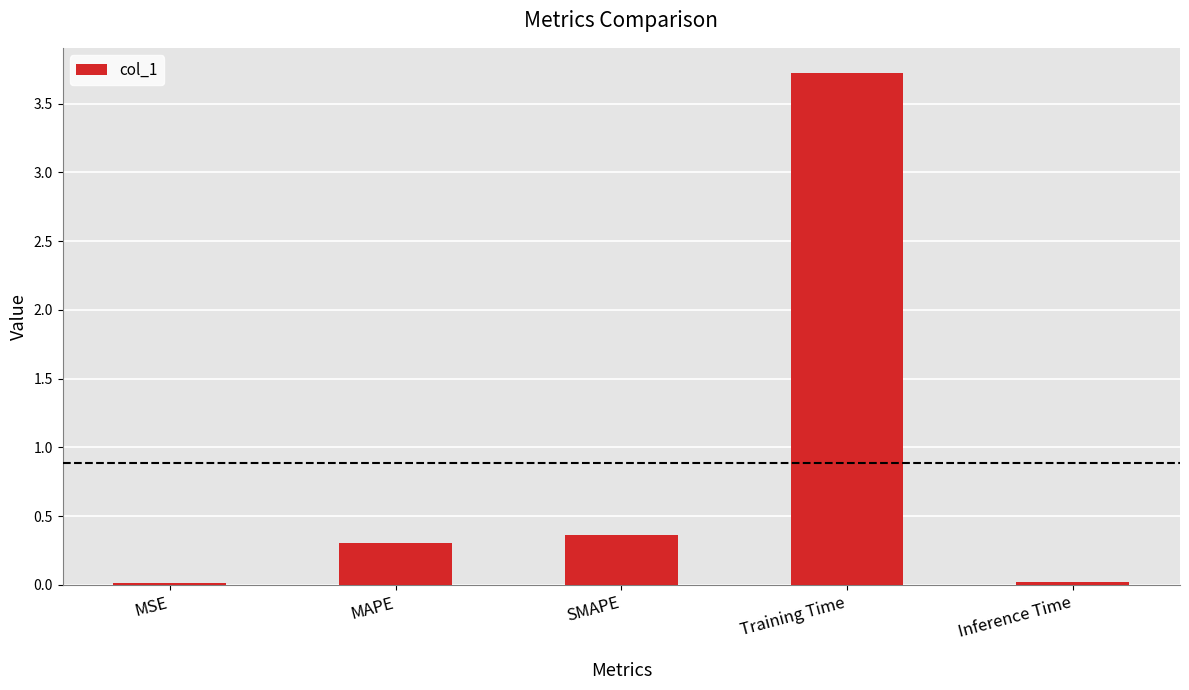

What is the difference between the maximum and second lowest values?

3.7